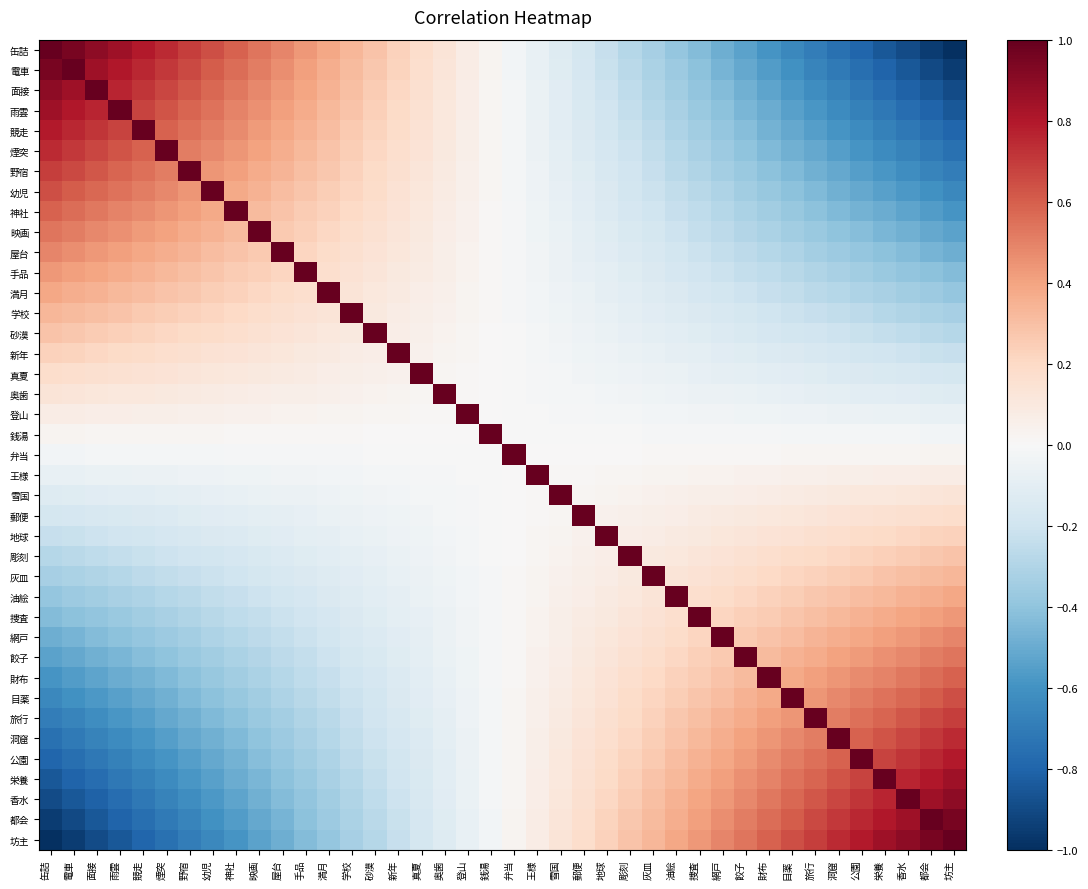

Reading right to left, extract all data points from this chart.

缶詰: 坊主=-1.0	都会=-0.9	香水=-0.9	栄養=-0.8	公園=-0.8	洞窟=-0.7	旅行=-0.7	目薬=-0.6	財布=-0.6	餃子=-0.5	網戸=-0.5	捜査=-0.4	油絵=-0.4	灰皿=-0.3	彫刻=-0.3	地球=-0.2	郵便=-0.2	雪国=-0.1	王様=-0.1	弁当=-0.0	銭湯=0.0	登山=0.1	奥歯=0.1	真夏=0.2	新年=0.2	砂漠=0.3	学校=0.3	満月=0.4	手品=0.4	屋台=0.5	映画=0.5	神社=0.6	幼児=0.6	野宿=0.7	煙突=0.7	競走=0.8	雨雲=0.8	面接=0.9	電車=0.9	缶詰=1.0
電車: 坊主=-0.9	都会=-0.9	香水=-0.9	栄養=-0.8	公園=-0.8	洞窟=-0.7	旅行=-0.7	目薬=-0.6	財布=-0.6	餃子=-0.5	網戸=-0.5	捜査=-0.4	油絵=-0.4	灰皿=-0.3	彫刻=-0.3	地球=-0.2	郵便=-0.2	雪国=-0.1	王様=-0.1	弁当=-0.0	銭湯=0.0	登山=0.1	奥歯=0.1	真夏=0.2	新年=0.2	砂漠=0.3	学校=0.3	満月=0.4	手品=0.4	屋台=0.5	映画=0.5	神社=0.6	幼児=0.6	野宿=0.7	煙突=0.7	競走=0.8	雨雲=0.8	面接=0.9	電車=1.0	缶詰=0.9
面接: 坊主=-0.9	都会=-0.9	香水=-0.8	栄養=-0.8	公園=-0.7	洞窟=-0.7	旅行=-0.6	目薬=-0.6	財布=-0.5	餃子=-0.5	網戸=-0.4	捜査=-0.4	油絵=-0.3	灰皿=-0.3	彫刻=-0.3	地球=-0.2	郵便=-0.2	雪国=-0.1	王様=-0.1	弁当=-0.0	銭湯=0.0	登山=0.1	奥歯=0.1	真夏=0.2	新年=0.2	砂漠=0.3	学校=0.3	満月=0.3	手品=0.4	屋台=0.4	映画=0.5	神社=0.5	幼児=0.6	野宿=0.6	煙突=0.7	競走=0.7	雨雲=0.8	面接=1.0	電車=0.9	缶詰=0.9
雨雲: 坊主=-0.8	都会=-0.8	香水=-0.8	栄養=-0.7	公園=-0.7	洞窟=-0.6	旅行=-0.6	目薬=-0.5	財布=-0.5	餃子=-0.5	網戸=-0.4	捜査=-0.4	油絵=-0.3	灰皿=-0.3	彫刻=-0.2	地球=-0.2	郵便=-0.2	雪国=-0.1	王様=-0.1	弁当=-0.0	銭湯=0.0	登山=0.1	奥歯=0.1	真夏=0.2	新年=0.2	砂漠=0.2	学校=0.3	満月=0.3	手品=0.4	屋台=0.4	映画=0.5	神社=0.5	幼児=0.5	野宿=0.6	煙突=0.6	競走=0.7	雨雲=1.0	面接=0.8	電車=0.8	缶詰=0.8
競走: 坊主=-0.8	都会=-0.8	香水=-0.7	栄養=-0.7	公園=-0.6	洞窟=-0.6	旅行=-0.6	目薬=-0.5	財布=-0.5	餃子=-0.4	網戸=-0.4	捜査=-0.3	油絵=-0.3	灰皿=-0.3	彫刻=-0.2	地球=-0.2	郵便=-0.1	雪国=-0.1	王様=-0.1	弁当=-0.0	銭湯=0.0	登山=0.1	奥歯=0.1	真夏=0.1	新年=0.2	砂漠=0.2	学校=0.3	満月=0.3	手品=0.3	屋台=0.4	映画=0.4	神社=0.5	幼児=0.5	野宿=0.6	煙突=0.6	競走=1.0	雨雲=0.7	面接=0.7	電車=0.8	缶詰=0.8
煙突: 坊主=-0.7	都会=-0.7	香水=-0.7	栄養=-0.6	公園=-0.6	洞窟=-0.6	旅行=-0.5	目薬=-0.5	財布=-0.4	餃子=-0.4	網戸=-0.4	捜査=-0.3	油絵=-0.3	灰皿=-0.2	彫刻=-0.2	地球=-0.2	郵便=-0.1	雪国=-0.1	王様=-0.1	弁当=-0.0	銭湯=0.0	登山=0.1	奥歯=0.1	真夏=0.1	新年=0.2	砂漠=0.2	学校=0.2	満月=0.3	手品=0.3	屋台=0.4	映画=0.4	神社=0.4	幼児=0.5	野宿=0.5	煙突=1.0	競走=0.6	雨雲=0.6	面接=0.7	電車=0.7	缶詰=0.7
野宿: 坊主=-0.7	都会=-0.7	香水=-0.6	栄養=-0.6	公園=-0.6	洞窟=-0.5	旅行=-0.5	目薬=-0.4	財布=-0.4	餃子=-0.4	網戸=-0.3	捜査=-0.3	油絵=-0.3	灰皿=-0.2	彫刻=-0.2	地球=-0.2	郵便=-0.1	雪国=-0.1	王様=-0.1	弁当=-0.0	銭湯=0.0	登山=0.1	奥歯=0.1	真夏=0.1	新年=0.2	砂漠=0.2	学校=0.2	満月=0.3	手品=0.3	屋台=0.3	映画=0.4	神社=0.4	幼児=0.4	野宿=1.0	煙突=0.5	競走=0.6	雨雲=0.6	面接=0.6	電車=0.7	缶詰=0.7
幼児: 坊主=-0.6	都会=-0.6	香水=-0.6	栄養=-0.5	公園=-0.5	洞窟=-0.5	旅行=-0.4	目薬=-0.4	財布=-0.4	餃子=-0.3	網戸=-0.3	捜査=-0.3	油絵=-0.2	灰皿=-0.2	彫刻=-0.2	地球=-0.1	郵便=-0.1	雪国=-0.1	王様=-0.0	弁当=-0.0	銭湯=0.0	登山=0.0	奥歯=0.1	真夏=0.1	新年=0.1	砂漠=0.2	学校=0.2	満月=0.2	手品=0.3	屋台=0.3	映画=0.3	神社=0.4	幼児=1.0	野宿=0.4	煙突=0.5	競走=0.5	雨雲=0.5	面接=0.6	電車=0.6	缶詰=0.6
神社: 坊主=-0.6	都会=-0.6	香水=-0.5	栄養=-0.5	公園=-0.5	洞窟=-0.4	旅行=-0.4	目薬=-0.4	財布=-0.3	餃子=-0.3	網戸=-0.3	捜査=-0.3	油絵=-0.2	灰皿=-0.2	彫刻=-0.2	地球=-0.1	郵便=-0.1	雪国=-0.1	王様=-0.0	弁当=-0.0	銭湯=0.0	登山=0.0	奥歯=0.1	真夏=0.1	新年=0.1	砂漠=0.2	学校=0.2	満月=0.2	手品=0.3	屋台=0.3	映画=0.3	神社=1.0	幼児=0.4	野宿=0.4	煙突=0.4	競走=0.5	雨雲=0.5	面接=0.5	電車=0.6	缶詰=0.6
映画: 坊主=-0.5	都会=-0.5	香水=-0.5	栄養=-0.5	公園=-0.4	洞窟=-0.4	旅行=-0.4	目薬=-0.3	財布=-0.3	餃子=-0.3	網戸=-0.3	捜査=-0.2	油絵=-0.2	灰皿=-0.2	彫刻=-0.2	地球=-0.1	郵便=-0.1	雪国=-0.1	王様=-0.0	弁当=-0.0	銭湯=0.0	登山=0.0	奥歯=0.1	真夏=0.1	新年=0.1	砂漠=0.2	学校=0.2	満月=0.2	手品=0.2	屋台=0.3	映画=1.0	神社=0.3	幼児=0.3	野宿=0.4	煙突=0.4	競走=0.4	雨雲=0.5	面接=0.5	電車=0.5	缶詰=0.5
屋台: 坊主=-0.5	都会=-0.5	香水=-0.4	栄養=-0.4	公園=-0.4	洞窟=-0.4	旅行=-0.3	目薬=-0.3	財布=-0.3	餃子=-0.3	網戸=-0.2	捜査=-0.2	油絵=-0.2	灰皿=-0.2	彫刻=-0.1	地球=-0.1	郵便=-0.1	雪国=-0.1	王様=-0.0	弁当=-0.0	銭湯=0.0	登山=0.0	奥歯=0.1	真夏=0.1	新年=0.1	砂漠=0.1	学校=0.2	満月=0.2	手品=0.2	屋台=1.0	映画=0.3	神社=0.3	幼児=0.3	野宿=0.3	煙突=0.4	競走=0.4	雨雲=0.4	面接=0.4	電車=0.5	缶詰=0.5
手品: 坊主=-0.4	都会=-0.4	香水=-0.4	栄養=-0.4	公園=-0.3	洞窟=-0.3	旅行=-0.3	目薬=-0.3	財布=-0.3	餃子=-0.2	網戸=-0.2	捜査=-0.2	油絵=-0.2	灰皿=-0.1	彫刻=-0.1	地球=-0.1	郵便=-0.1	雪国=-0.1	王様=-0.0	弁当=-0.0	銭湯=0.0	登山=0.0	奥歯=0.1	真夏=0.1	新年=0.1	砂漠=0.1	学校=0.1	満月=0.2	手品=1.0	屋台=0.2	映画=0.2	神社=0.3	幼児=0.3	野宿=0.3	煙突=0.3	競走=0.3	雨雲=0.4	面接=0.4	電車=0.4	缶詰=0.4
満月: 坊主=-0.4	都会=-0.4	香水=-0.3	栄養=-0.3	公園=-0.3	洞窟=-0.3	旅行=-0.3	目薬=-0.2	財布=-0.2	餃子=-0.2	網戸=-0.2	捜査=-0.2	油絵=-0.1	灰皿=-0.1	彫刻=-0.1	地球=-0.1	郵便=-0.1	雪国=-0.0	王様=-0.0	弁当=-0.0	銭湯=0.0	登山=0.0	奥歯=0.0	真夏=0.1	新年=0.1	砂漠=0.1	学校=0.1	満月=1.0	手品=0.2	屋台=0.2	映画=0.2	神社=0.2	幼児=0.2	野宿=0.3	煙突=0.3	競走=0.3	雨雲=0.3	面接=0.3	電車=0.4	缶詰=0.4
学校: 坊主=-0.3	都会=-0.3	香水=-0.3	栄養=-0.3	公園=-0.3	洞窟=-0.2	旅行=-0.2	目薬=-0.2	財布=-0.2	餃子=-0.2	網戸=-0.2	捜査=-0.1	油絵=-0.1	灰皿=-0.1	彫刻=-0.1	地球=-0.1	郵便=-0.1	雪国=-0.0	王様=-0.0	弁当=-0.0	銭湯=0.0	登山=0.0	奥歯=0.0	真夏=0.1	新年=0.1	砂漠=0.1	学校=1.0	満月=0.1	手品=0.1	屋台=0.2	映画=0.2	神社=0.2	幼児=0.2	野宿=0.2	煙突=0.2	競走=0.3	雨雲=0.3	面接=0.3	電車=0.3	缶詰=0.3
砂漠: 坊主=-0.3	都会=-0.3	香水=-0.3	栄養=-0.2	公園=-0.2	洞窟=-0.2	旅行=-0.2	目薬=-0.2	財布=-0.2	餃子=-0.2	網戸=-0.1	捜査=-0.1	油絵=-0.1	灰皿=-0.1	彫刻=-0.1	地球=-0.1	郵便=-0.1	雪国=-0.0	王様=-0.0	弁当=-0.0	銭湯=0.0	登山=0.0	奥歯=0.0	真夏=0.1	新年=0.1	砂漠=1.0	学校=0.1	満月=0.1	手品=0.1	屋台=0.1	映画=0.2	神社=0.2	幼児=0.2	野宿=0.2	煙突=0.2	競走=0.2	雨雲=0.2	面接=0.3	電車=0.3	缶詰=0.3
新年: 坊主=-0.2	都会=-0.2	香水=-0.2	栄養=-0.2	公園=-0.2	洞窟=-0.2	旅行=-0.2	目薬=-0.1	財布=-0.1	餃子=-0.1	網戸=-0.1	捜査=-0.1	油絵=-0.1	灰皿=-0.1	彫刻=-0.1	地球=-0.1	郵便=-0.0	雪国=-0.0	王様=-0.0	弁当=-0.0	銭湯=0.0	登山=0.0	奥歯=0.0	真夏=0.0	新年=1.0	砂漠=0.1	学校=0.1	満月=0.1	手品=0.1	屋台=0.1	映画=0.1	神社=0.1	幼児=0.1	野宿=0.2	煙突=0.2	競走=0.2	雨雲=0.2	面接=0.2	電車=0.2	缶詰=0.2
真夏: 坊主=-0.2	都会=-0.2	香水=-0.2	栄養=-0.2	公園=-0.1	洞窟=-0.1	旅行=-0.1	目薬=-0.1	財布=-0.1	餃子=-0.1	網戸=-0.1	捜査=-0.1	油絵=-0.1	灰皿=-0.1	彫刻=-0.1	地球=-0.0	郵便=-0.0	雪国=-0.0	王様=-0.0	弁当=-0.0	銭湯=0.0	登山=0.0	奥歯=0.0	真夏=1.0	新年=0.0	砂漠=0.1	学校=0.1	満月=0.1	手品=0.1	屋台=0.1	映画=0.1	神社=0.1	幼児=0.1	野宿=0.1	煙突=0.1	競走=0.1	雨雲=0.2	面接=0.2	電車=0.2	缶詰=0.2
奥歯: 坊主=-0.1	都会=-0.1	香水=-0.1	栄養=-0.1	公園=-0.1	洞窟=-0.1	旅行=-0.1	目薬=-0.1	財布=-0.1	餃子=-0.1	網戸=-0.1	捜査=-0.1	油絵=-0.0	灰皿=-0.0	彫刻=-0.0	地球=-0.0	郵便=-0.0	雪国=-0.0	王様=-0.0	弁当=-0.0	銭湯=0.0	登山=0.0	奥歯=1.0	真夏=0.0	新年=0.0	砂漠=0.0	学校=0.0	満月=0.0	手品=0.1	屋台=0.1	映画=0.1	神社=0.1	幼児=0.1	野宿=0.1	煙突=0.1	競走=0.1	雨雲=0.1	面接=0.1	電車=0.1	缶詰=0.1
登山: 坊主=-0.1	都会=-0.1	香水=-0.1	栄養=-0.1	公園=-0.1	洞窟=-0.1	旅行=-0.1	目薬=-0.0	財布=-0.0	餃子=-0.0	網戸=-0.0	捜査=-0.0	油絵=-0.0	灰皿=-0.0	彫刻=-0.0	地球=-0.0	郵便=-0.0	雪国=-0.0	王様=-0.0	弁当=-0.0	銭湯=0.0	登山=1.0	奥歯=0.0	真夏=0.0	新年=0.0	砂漠=0.0	学校=0.0	満月=0.0	手品=0.0	屋台=0.0	映画=0.0	神社=0.0	幼児=0.0	野宿=0.1	煙突=0.1	競走=0.1	雨雲=0.1	面接=0.1	電車=0.1	缶詰=0.1
銭湯: 坊主=-0.0	都会=-0.0	香水=-0.0	栄養=-0.0	公園=-0.0	洞窟=-0.0	旅行=-0.0	目薬=-0.0	財布=-0.0	餃子=-0.0	網戸=-0.0	捜査=-0.0	油絵=-0.0	灰皿=-0.0	彫刻=-0.0	地球=-0.0	郵便=-0.0	雪国=-0.0	王様=-0.0	弁当=-0.0	銭湯=1.0	登山=0.0	奥歯=0.0	真夏=0.0	新年=0.0	砂漠=0.0	学校=0.0	満月=0.0	手品=0.0	屋台=0.0	映画=0.0	神社=0.0	幼児=0.0	野宿=0.0	煙突=0.0	競走=0.0	雨雲=0.0	面接=0.0	電車=0.0	缶詰=0.0
弁当: 坊主=0.0	都会=0.0	香水=0.0	栄養=0.0	公園=0.0	洞窟=0.0	旅行=0.0	目薬=0.0	財布=0.0	餃子=0.0	網戸=0.0	捜査=0.0	油絵=0.0	灰皿=0.0	彫刻=0.0	地球=0.0	郵便=0.0	雪国=0.0	王様=0.0	弁当=1.0	銭湯=-0.0	登山=-0.0	奥歯=-0.0	真夏=-0.0	新年=-0.0	砂漠=-0.0	学校=-0.0	満月=-0.0	手品=-0.0	屋台=-0.0	映画=-0.0	神社=-0.0	幼児=-0.0	野宿=-0.0	煙突=-0.0	競走=-0.0	雨雲=-0.0	面接=-0.0	電車=-0.0	缶詰=-0.0
王様: 坊主=0.1	都会=0.1	香水=0.1	栄養=0.1	公園=0.1	洞窟=0.1	旅行=0.1	目薬=0.0	財布=0.0	餃子=0.0	網戸=0.0	捜査=0.0	油絵=0.0	灰皿=0.0	彫刻=0.0	地球=0.0	郵便=0.0	雪国=0.0	王様=1.0	弁当=0.0	銭湯=-0.0	登山=-0.0	奥歯=-0.0	真夏=-0.0	新年=-0.0	砂漠=-0.0	学校=-0.0	満月=-0.0	手品=-0.0	屋台=-0.0	映画=-0.0	神社=-0.0	幼児=-0.0	野宿=-0.1	煙突=-0.1	競走=-0.1	雨雲=-0.1	面接=-0.1	電車=-0.1	缶詰=-0.1
雪国: 坊主=0.1	都会=0.1	香水=0.1	栄養=0.1	公園=0.1	洞窟=0.1	旅行=0.1	目薬=0.1	財布=0.1	餃子=0.1	網戸=0.1	捜査=0.1	油絵=0.0	灰皿=0.0	彫刻=0.0	地球=0.0	郵便=0.0	雪国=1.0	王様=0.0	弁当=0.0	銭湯=-0.0	登山=-0.0	奥歯=-0.0	真夏=-0.0	新年=-0.0	砂漠=-0.0	学校=-0.0	満月=-0.0	手品=-0.1	屋台=-0.1	映画=-0.1	神社=-0.1	幼児=-0.1	野宿=-0.1	煙突=-0.1	競走=-0.1	雨雲=-0.1	面接=-0.1	電車=-0.1	缶詰=-0.1
郵便: 坊主=0.2	都会=0.2	香水=0.2	栄養=0.2	公園=0.1	洞窟=0.1	旅行=0.1	目薬=0.1	財布=0.1	餃子=0.1	網戸=0.1	捜査=0.1	油絵=0.1	灰皿=0.1	彫刻=0.1	地球=0.0	郵便=1.0	雪国=0.0	王様=0.0	弁当=0.0	銭湯=-0.0	登山=-0.0	奥歯=-0.0	真夏=-0.0	新年=-0.0	砂漠=-0.1	学校=-0.1	満月=-0.1	手品=-0.1	屋台=-0.1	映画=-0.1	神社=-0.1	幼児=-0.1	野宿=-0.1	煙突=-0.1	競走=-0.1	雨雲=-0.2	面接=-0.2	電車=-0.2	缶詰=-0.2
地球: 坊主=0.2	都会=0.2	香水=0.2	栄養=0.2	公園=0.2	洞窟=0.2	旅行=0.2	目薬=0.1	財布=0.1	餃子=0.1	網戸=0.1	捜査=0.1	油絵=0.1	灰皿=0.1	彫刻=0.1	地球=1.0	郵便=0.0	雪国=0.0	王様=0.0	弁当=0.0	銭湯=-0.0	登山=-0.0	奥歯=-0.0	真夏=-0.0	新年=-0.1	砂漠=-0.1	学校=-0.1	満月=-0.1	手品=-0.1	屋台=-0.1	映画=-0.1	神社=-0.1	幼児=-0.1	野宿=-0.2	煙突=-0.2	競走=-0.2	雨雲=-0.2	面接=-0.2	電車=-0.2	缶詰=-0.2
彫刻: 坊主=0.3	都会=0.3	香水=0.3	栄養=0.2	公園=0.2	洞窟=0.2	旅行=0.2	目薬=0.2	財布=0.2	餃子=0.2	網戸=0.1	捜査=0.1	油絵=0.1	灰皿=0.1	彫刻=1.0	地球=0.1	郵便=0.1	雪国=0.0	王様=0.0	弁当=0.0	銭湯=-0.0	登山=-0.0	奥歯=-0.0	真夏=-0.1	新年=-0.1	砂漠=-0.1	学校=-0.1	満月=-0.1	手品=-0.1	屋台=-0.1	映画=-0.2	神社=-0.2	幼児=-0.2	野宿=-0.2	煙突=-0.2	競走=-0.2	雨雲=-0.2	面接=-0.3	電車=-0.3	缶詰=-0.3
灰皿: 坊主=0.3	都会=0.3	香水=0.3	栄養=0.3	公園=0.3	洞窟=0.2	旅行=0.2	目薬=0.2	財布=0.2	餃子=0.2	網戸=0.2	捜査=0.1	油絵=0.1	灰皿=1.0	彫刻=0.1	地球=0.1	郵便=0.1	雪国=0.0	王様=0.0	弁当=0.0	銭湯=-0.0	登山=-0.0	奥歯=-0.0	真夏=-0.1	新年=-0.1	砂漠=-0.1	学校=-0.1	満月=-0.1	手品=-0.1	屋台=-0.2	映画=-0.2	神社=-0.2	幼児=-0.2	野宿=-0.2	煙突=-0.2	競走=-0.3	雨雲=-0.3	面接=-0.3	電車=-0.3	缶詰=-0.3
油絵: 坊主=0.4	都会=0.4	香水=0.3	栄養=0.3	公園=0.3	洞窟=0.3	旅行=0.3	目薬=0.2	財布=0.2	餃子=0.2	網戸=0.2	捜査=0.2	油絵=1.0	灰皿=0.1	彫刻=0.1	地球=0.1	郵便=0.1	雪国=0.0	王様=0.0	弁当=0.0	銭湯=-0.0	登山=-0.0	奥歯=-0.0	真夏=-0.1	新年=-0.1	砂漠=-0.1	学校=-0.1	満月=-0.1	手品=-0.2	屋台=-0.2	映画=-0.2	神社=-0.2	幼児=-0.2	野宿=-0.3	煙突=-0.3	競走=-0.3	雨雲=-0.3	面接=-0.3	電車=-0.4	缶詰=-0.4
捜査: 坊主=0.4	都会=0.4	香水=0.4	栄養=0.4	公園=0.3	洞窟=0.3	旅行=0.3	目薬=0.3	財布=0.3	餃子=0.2	網戸=0.2	捜査=1.0	油絵=0.2	灰皿=0.1	彫刻=0.1	地球=0.1	郵便=0.1	雪国=0.1	王様=0.0	弁当=0.0	銭湯=-0.0	登山=-0.0	奥歯=-0.1	真夏=-0.1	新年=-0.1	砂漠=-0.1	学校=-0.1	満月=-0.2	手品=-0.2	屋台=-0.2	映画=-0.2	神社=-0.3	幼児=-0.3	野宿=-0.3	煙突=-0.3	競走=-0.3	雨雲=-0.4	面接=-0.4	電車=-0.4	缶詰=-0.4
網戸: 坊主=0.5	都会=0.5	香水=0.4	栄養=0.4	公園=0.4	洞窟=0.4	旅行=0.3	目薬=0.3	財布=0.3	餃子=0.3	網戸=1.0	捜査=0.2	油絵=0.2	灰皿=0.2	彫刻=0.1	地球=0.1	郵便=0.1	雪国=0.1	王様=0.0	弁当=0.0	銭湯=-0.0	登山=-0.0	奥歯=-0.1	真夏=-0.1	新年=-0.1	砂漠=-0.1	学校=-0.2	満月=-0.2	手品=-0.2	屋台=-0.2	映画=-0.3	神社=-0.3	幼児=-0.3	野宿=-0.3	煙突=-0.4	競走=-0.4	雨雲=-0.4	面接=-0.4	電車=-0.5	缶詰=-0.5
餃子: 坊主=0.5	都会=0.5	香水=0.5	栄養=0.5	公園=0.4	洞窟=0.4	旅行=0.4	目薬=0.3	財布=0.3	餃子=1.0	網戸=0.3	捜査=0.2	油絵=0.2	灰皿=0.2	彫刻=0.2	地球=0.1	郵便=0.1	雪国=0.1	王様=0.0	弁当=0.0	銭湯=-0.0	登山=-0.0	奥歯=-0.1	真夏=-0.1	新年=-0.1	砂漠=-0.2	学校=-0.2	満月=-0.2	手品=-0.2	屋台=-0.3	映画=-0.3	神社=-0.3	幼児=-0.3	野宿=-0.4	煙突=-0.4	競走=-0.4	雨雲=-0.5	面接=-0.5	電車=-0.5	缶詰=-0.5
財布: 坊主=0.6	都会=0.6	香水=0.5	栄養=0.5	公園=0.5	洞窟=0.4	旅行=0.4	目薬=0.4	財布=1.0	餃子=0.3	網戸=0.3	捜査=0.3	油絵=0.2	灰皿=0.2	彫刻=0.2	地球=0.1	郵便=0.1	雪国=0.1	王様=0.0	弁当=0.0	銭湯=-0.0	登山=-0.0	奥歯=-0.1	真夏=-0.1	新年=-0.1	砂漠=-0.2	学校=-0.2	満月=-0.2	手品=-0.3	屋台=-0.3	映画=-0.3	神社=-0.3	幼児=-0.4	野宿=-0.4	煙突=-0.4	競走=-0.5	雨雲=-0.5	面接=-0.5	電車=-0.6	缶詰=-0.6
目薬: 坊主=0.6	都会=0.6	香水=0.6	栄養=0.5	公園=0.5	洞窟=0.5	旅行=0.4	目薬=1.0	財布=0.4	餃子=0.3	網戸=0.3	捜査=0.3	油絵=0.2	灰皿=0.2	彫刻=0.2	地球=0.1	郵便=0.1	雪国=0.1	王様=0.0	弁当=0.0	銭湯=-0.0	登山=-0.0	奥歯=-0.1	真夏=-0.1	新年=-0.1	砂漠=-0.2	学校=-0.2	満月=-0.2	手品=-0.3	屋台=-0.3	映画=-0.3	神社=-0.4	幼児=-0.4	野宿=-0.4	煙突=-0.5	競走=-0.5	雨雲=-0.5	面接=-0.6	電車=-0.6	缶詰=-0.6
旅行: 坊主=0.7	都会=0.7	香水=0.6	栄養=0.6	公園=0.6	洞窟=0.5	旅行=1.0	目薬=0.4	財布=0.4	餃子=0.4	網戸=0.3	捜査=0.3	油絵=0.3	灰皿=0.2	彫刻=0.2	地球=0.2	郵便=0.1	雪国=0.1	王様=0.1	弁当=0.0	銭湯=-0.0	登山=-0.1	奥歯=-0.1	真夏=-0.1	新年=-0.2	砂漠=-0.2	学校=-0.2	満月=-0.3	手品=-0.3	屋台=-0.3	映画=-0.4	神社=-0.4	幼児=-0.4	野宿=-0.5	煙突=-0.5	競走=-0.6	雨雲=-0.6	面接=-0.6	電車=-0.7	缶詰=-0.7
洞窟: 坊主=0.7	都会=0.7	香水=0.7	栄養=0.6	公園=0.6	洞窟=1.0	旅行=0.5	目薬=0.5	財布=0.4	餃子=0.4	網戸=0.4	捜査=0.3	油絵=0.3	灰皿=0.2	彫刻=0.2	地球=0.2	郵便=0.1	雪国=0.1	王様=0.1	弁当=0.0	銭湯=-0.0	登山=-0.1	奥歯=-0.1	真夏=-0.1	新年=-0.2	砂漠=-0.2	学校=-0.2	満月=-0.3	手品=-0.3	屋台=-0.4	映画=-0.4	神社=-0.4	幼児=-0.5	野宿=-0.5	煙突=-0.6	競走=-0.6	雨雲=-0.6	面接=-0.7	電車=-0.7	缶詰=-0.7
公園: 坊主=0.8	都会=0.8	香水=0.7	栄養=0.7	公園=1.0	洞窟=0.6	旅行=0.6	目薬=0.5	財布=0.5	餃子=0.4	網戸=0.4	捜査=0.3	油絵=0.3	灰皿=0.3	彫刻=0.2	地球=0.2	郵便=0.1	雪国=0.1	王様=0.1	弁当=0.0	銭湯=-0.0	登山=-0.1	奥歯=-0.1	真夏=-0.1	新年=-0.2	砂漠=-0.2	学校=-0.3	満月=-0.3	手品=-0.3	屋台=-0.4	映画=-0.4	神社=-0.5	幼児=-0.5	野宿=-0.6	煙突=-0.6	競走=-0.6	雨雲=-0.7	面接=-0.7	電車=-0.8	缶詰=-0.8
栄養: 坊主=0.8	都会=0.8	香水=0.8	栄養=1.0	公園=0.7	洞窟=0.6	旅行=0.6	目薬=0.5	財布=0.5	餃子=0.5	網戸=0.4	捜査=0.4	油絵=0.3	灰皿=0.3	彫刻=0.2	地球=0.2	郵便=0.2	雪国=0.1	王様=0.1	弁当=0.0	銭湯=-0.0	登山=-0.1	奥歯=-0.1	真夏=-0.2	新年=-0.2	砂漠=-0.2	学校=-0.3	満月=-0.3	手品=-0.4	屋台=-0.4	映画=-0.5	神社=-0.5	幼児=-0.5	野宿=-0.6	煙突=-0.6	競走=-0.7	雨雲=-0.7	面接=-0.8	電車=-0.8	缶詰=-0.8
香水: 坊主=0.9	都会=0.9	香水=1.0	栄養=0.8	公園=0.7	洞窟=0.7	旅行=0.6	目薬=0.6	財布=0.5	餃子=0.5	網戸=0.4	捜査=0.4	油絵=0.3	灰皿=0.3	彫刻=0.3	地球=0.2	郵便=0.2	雪国=0.1	王様=0.1	弁当=0.0	銭湯=-0.0	登山=-0.1	奥歯=-0.1	真夏=-0.2	新年=-0.2	砂漠=-0.3	学校=-0.3	満月=-0.3	手品=-0.4	屋台=-0.4	映画=-0.5	神社=-0.5	幼児=-0.6	野宿=-0.6	煙突=-0.7	競走=-0.7	雨雲=-0.8	面接=-0.8	電車=-0.9	缶詰=-0.9
都会: 坊主=0.9	都会=1.0	香水=0.9	栄養=0.8	公園=0.8	洞窟=0.7	旅行=0.7	目薬=0.6	財布=0.6	餃子=0.5	網戸=0.5	捜査=0.4	油絵=0.4	灰皿=0.3	彫刻=0.3	地球=0.2	郵便=0.2	雪国=0.1	王様=0.1	弁当=0.0	銭湯=-0.0	登山=-0.1	奥歯=-0.1	真夏=-0.2	新年=-0.2	砂漠=-0.3	学校=-0.3	満月=-0.4	手品=-0.4	屋台=-0.5	映画=-0.5	神社=-0.6	幼児=-0.6	野宿=-0.7	煙突=-0.7	競走=-0.8	雨雲=-0.8	面接=-0.9	電車=-0.9	缶詰=-0.9
坊主: 坊主=1.0	都会=0.9	香水=0.9	栄養=0.8	公園=0.8	洞窟=0.7	旅行=0.7	目薬=0.6	財布=0.6	餃子=0.5	網戸=0.5	捜査=0.4	油絵=0.4	灰皿=0.3	彫刻=0.3	地球=0.2	郵便=0.2	雪国=0.1	王様=0.1	弁当=0.0	銭湯=-0.0	登山=-0.1	奥歯=-0.1	真夏=-0.2	新年=-0.2	砂漠=-0.3	学校=-0.3	満月=-0.4	手品=-0.4	屋台=-0.5	映画=-0.5	神社=-0.6	幼児=-0.6	野宿=-0.7	煙突=-0.7	競走=-0.8	雨雲=-0.8	面接=-0.9	電車=-0.9	缶詰=-1.0